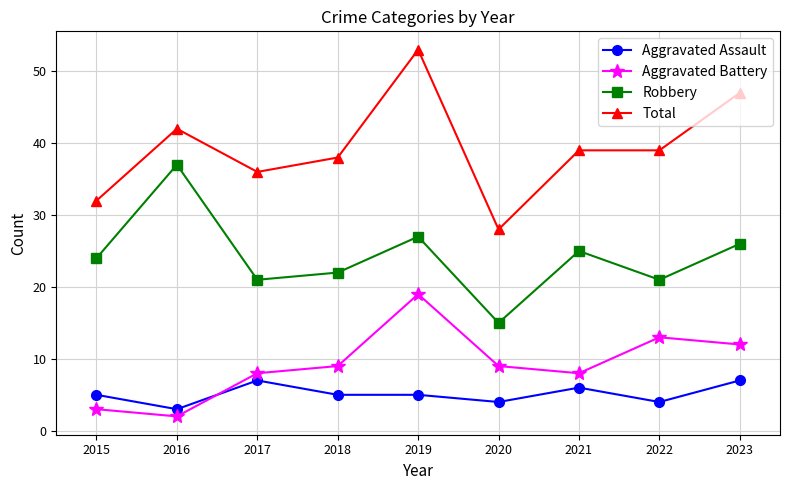

True or false: Robbery and Aggravated Assault intersect in this chart.

False